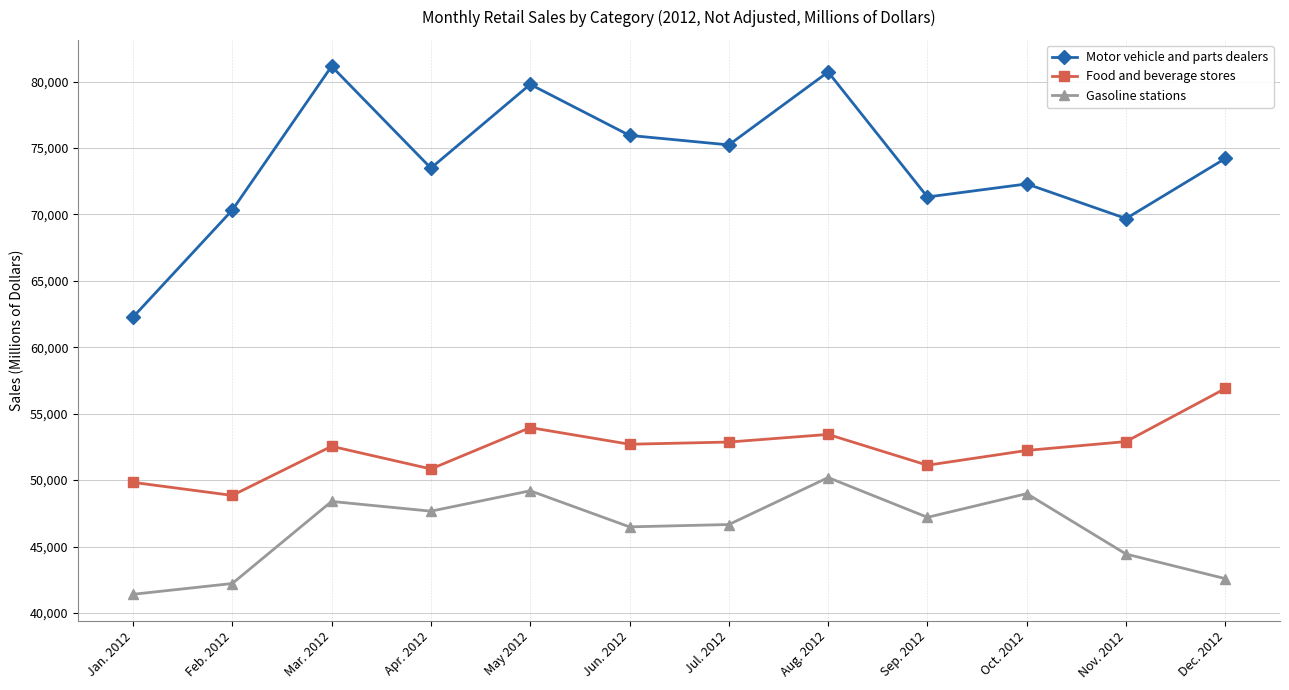

Is the value of Food and beverage stores at Feb. 2012 greater than the value of Gasoline stations at Nov. 2012?

Yes